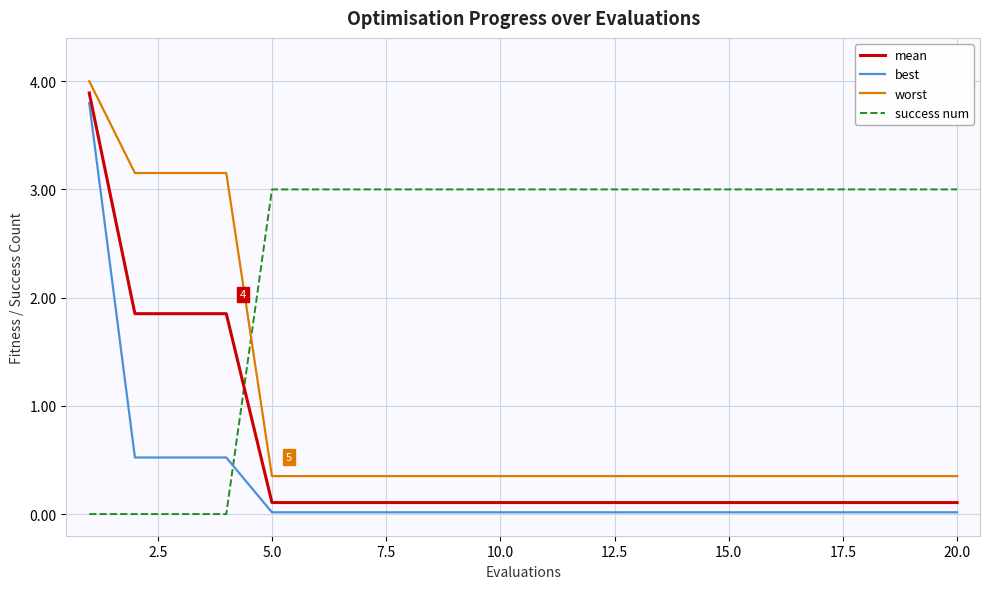

What is the average value of the best series?

0.3